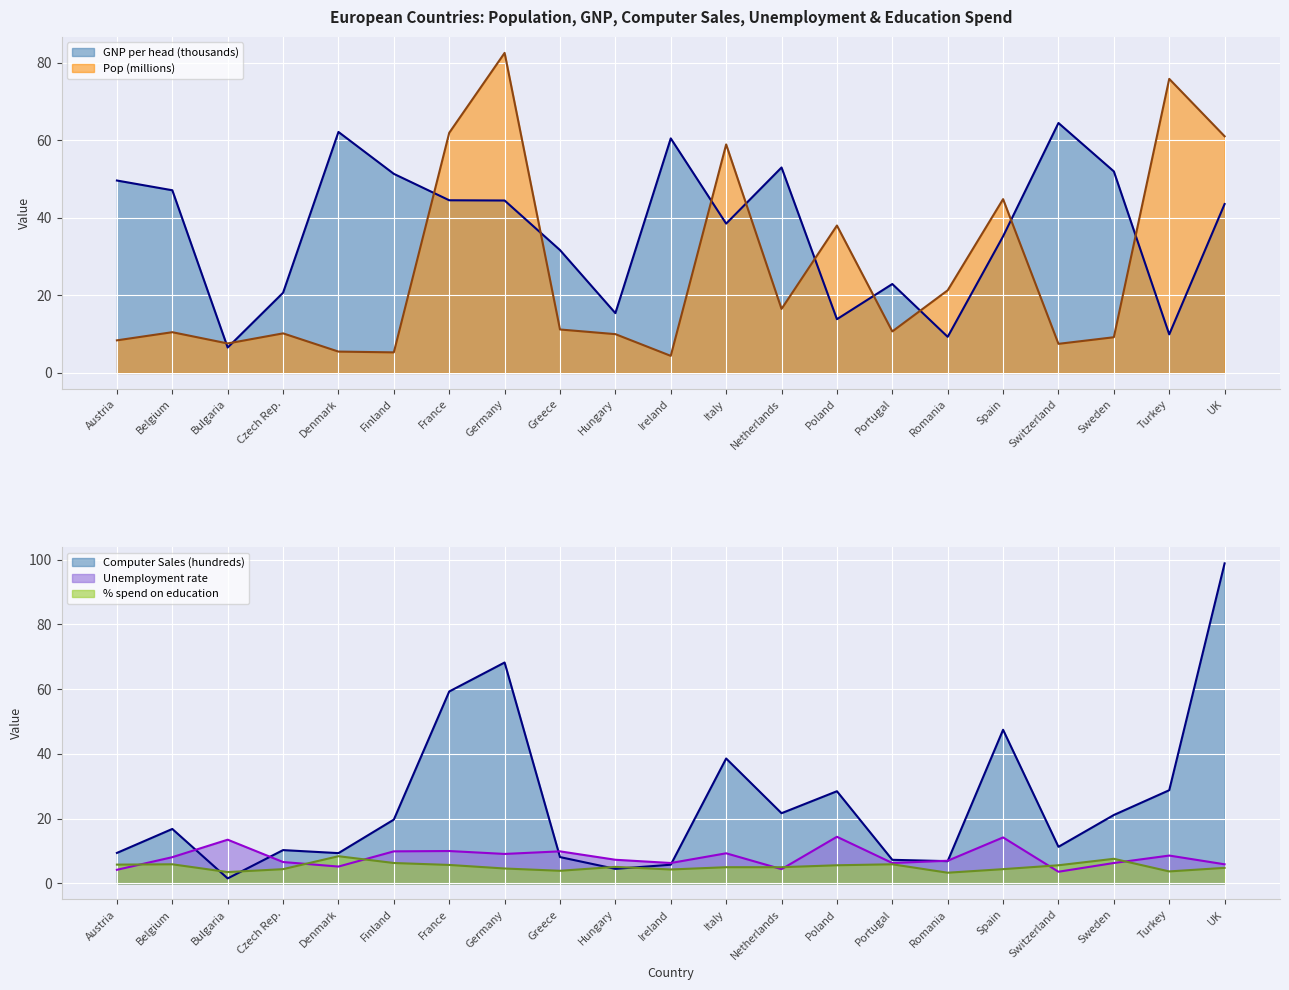

Where do %age spend on education and Computer Sales (hundreds) first cross each other?

Belgium and Bulgaria